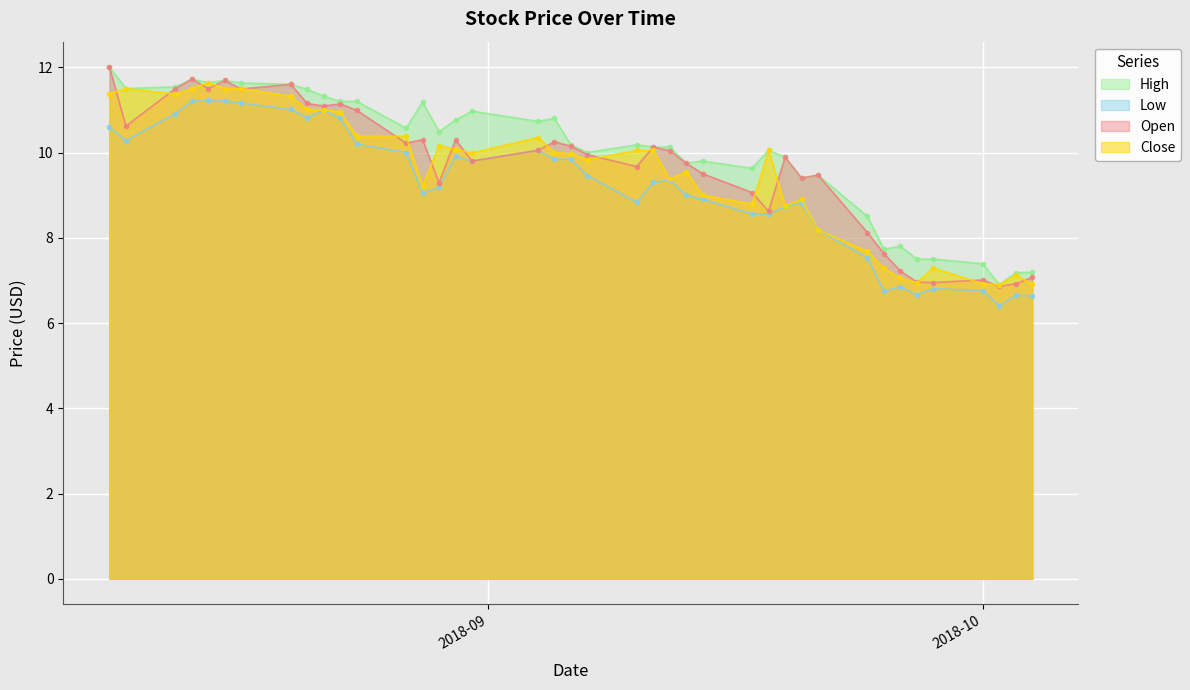

True or false: Close and Low intersect in this chart.

False